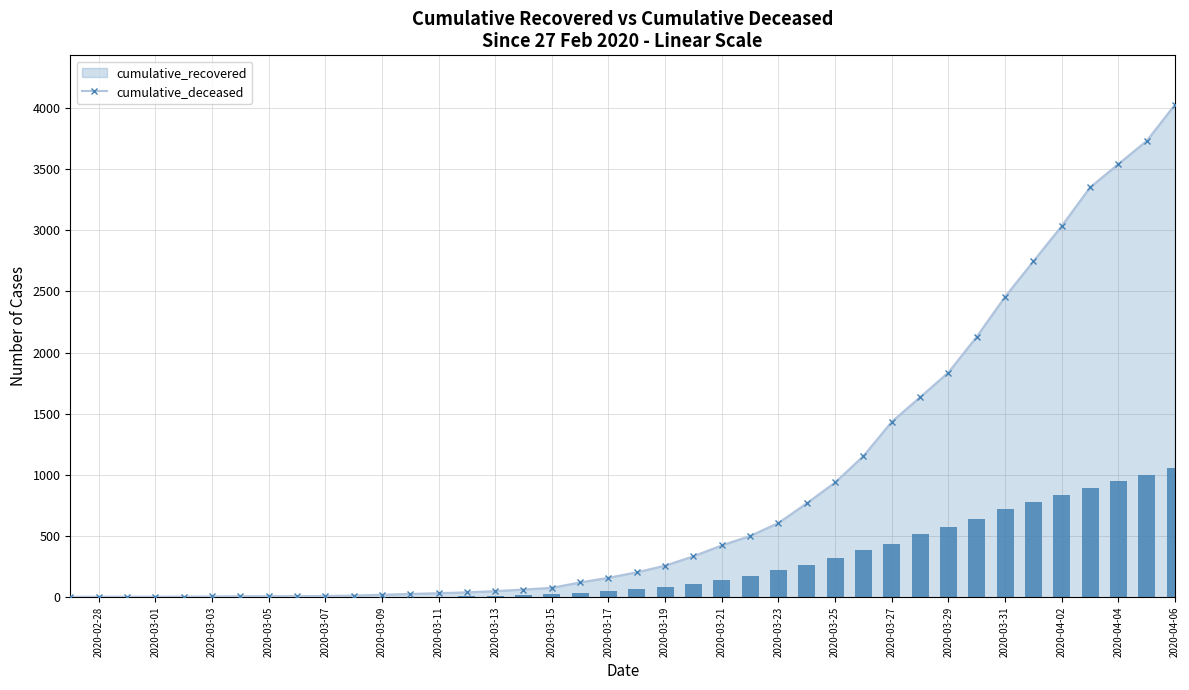

Which series has the widest spread of values?

cumulative_recovered (line)